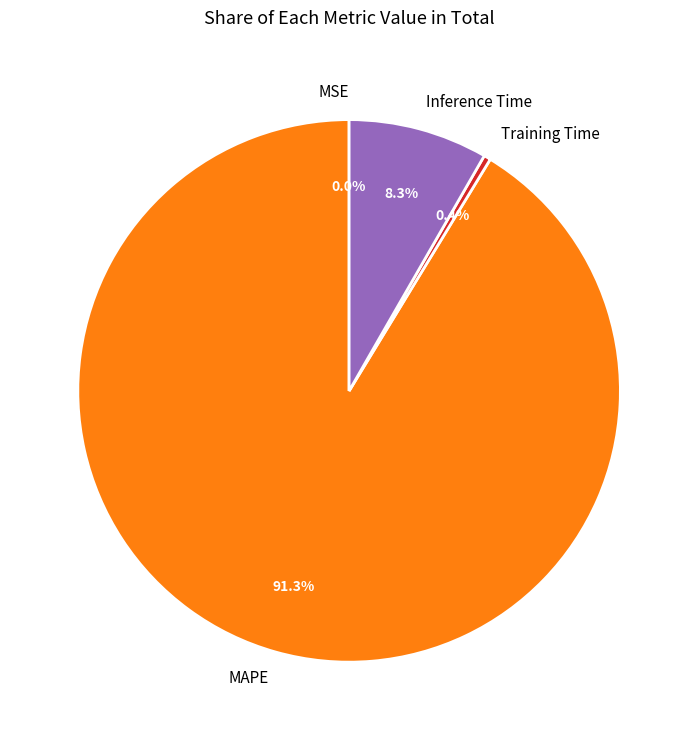

Which has a higher value, Inference Time or Training Time?

Inference Time